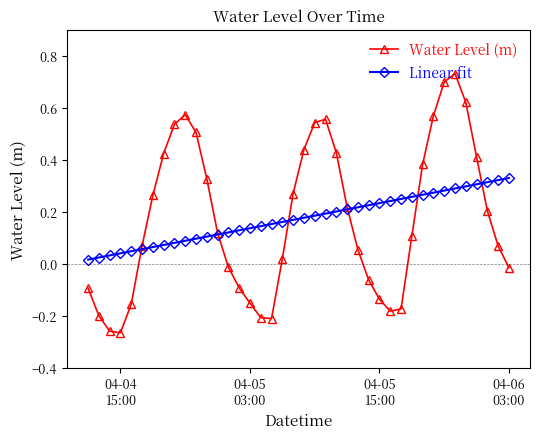

What is the sum of all Water Level (m) values?

6.9